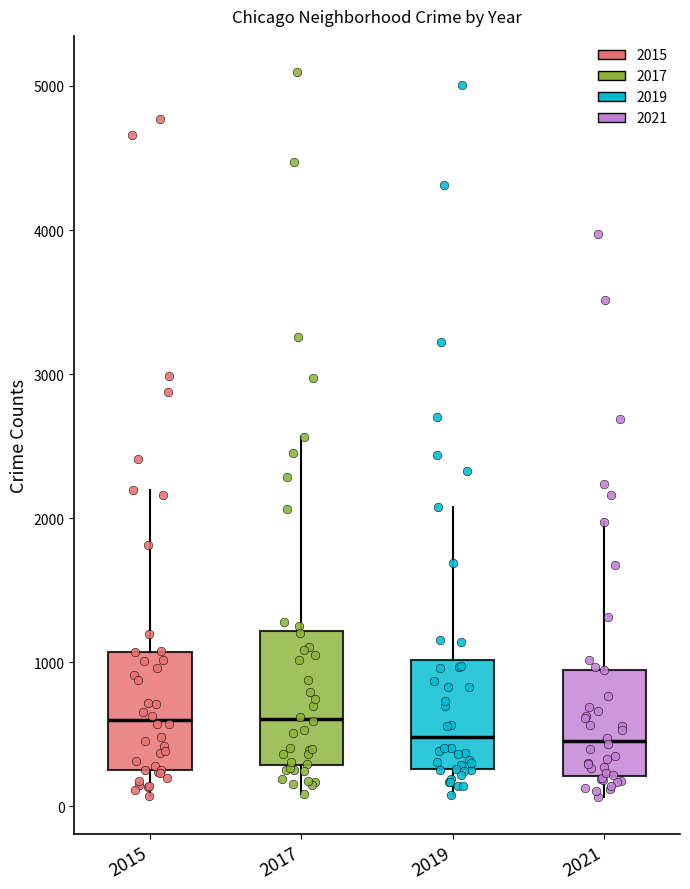

Comparing the boxes themselves (not the whiskers), which one is the tallest?

2017